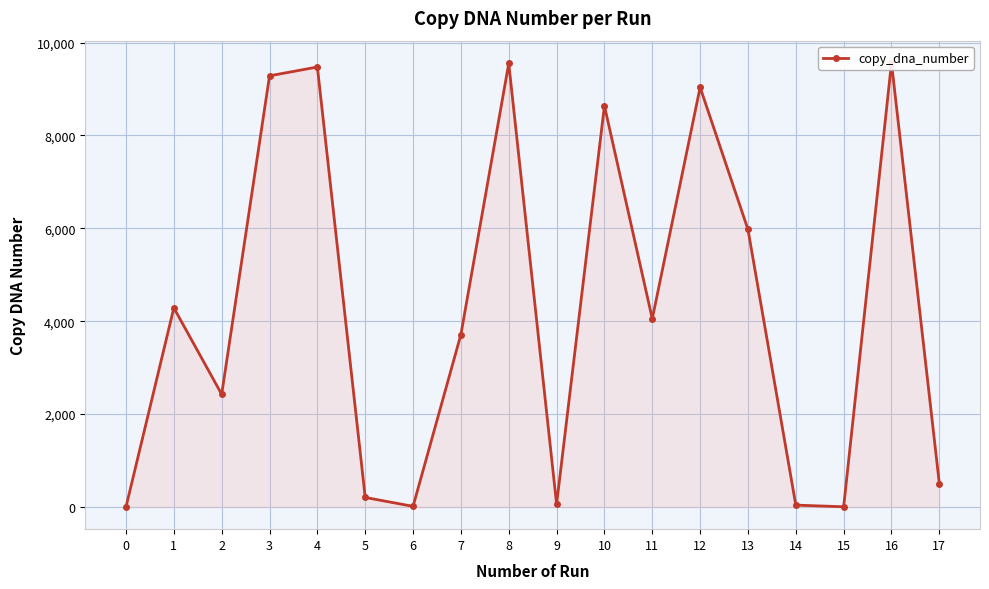

Between 1 and 2, which is larger?

1